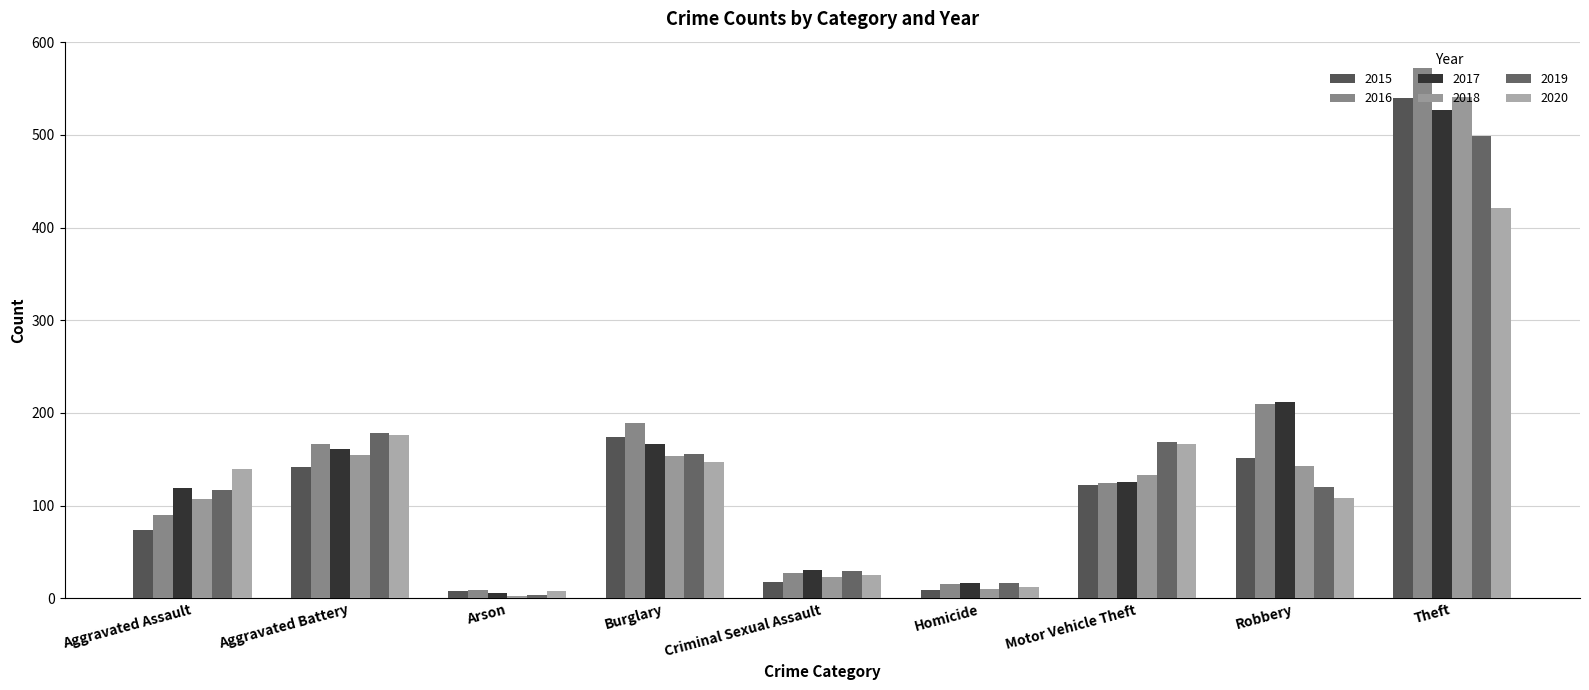

List the labels in order of 2017 value, smallest first.

Arson, Homicide, Criminal Sexual Assault, Aggravated Assault, Motor Vehicle Theft, Aggravated Battery, Burglary, Robbery, Theft